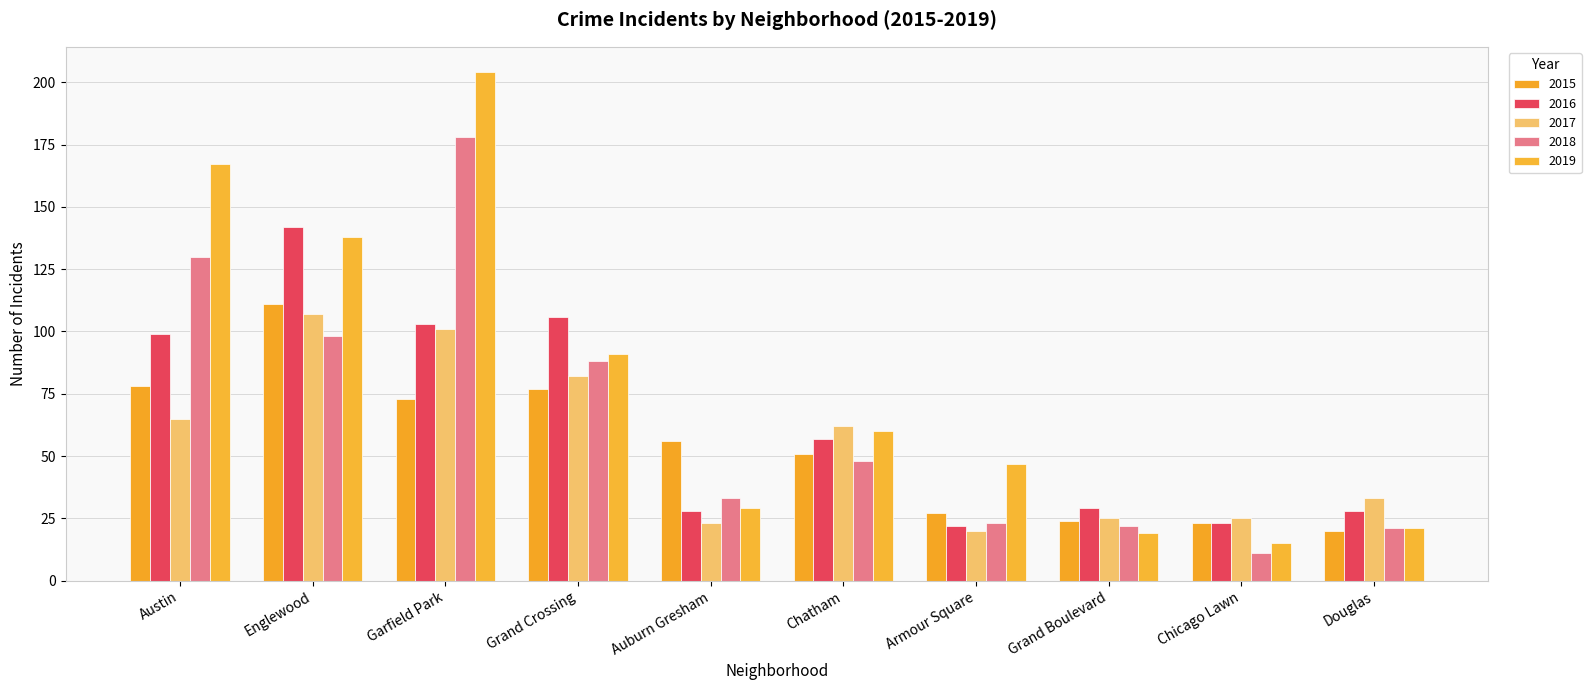

How many distinct data groups are displayed?

5